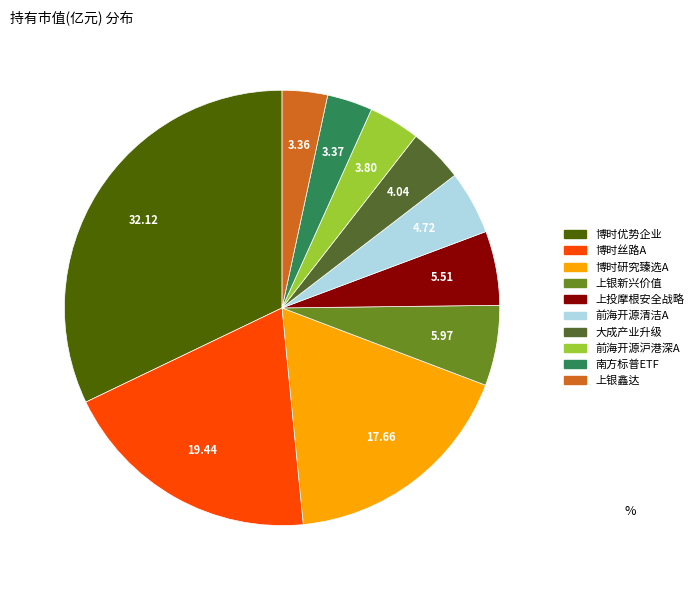

Is there a majority slice in this chart?

No